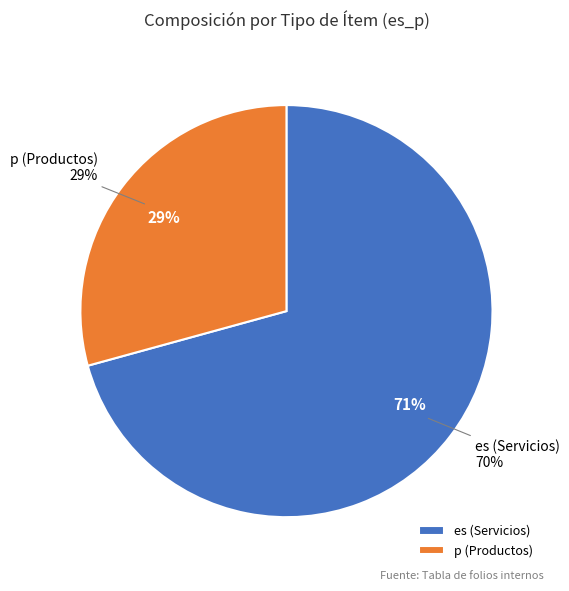

Count the number of slices in the pie.

2